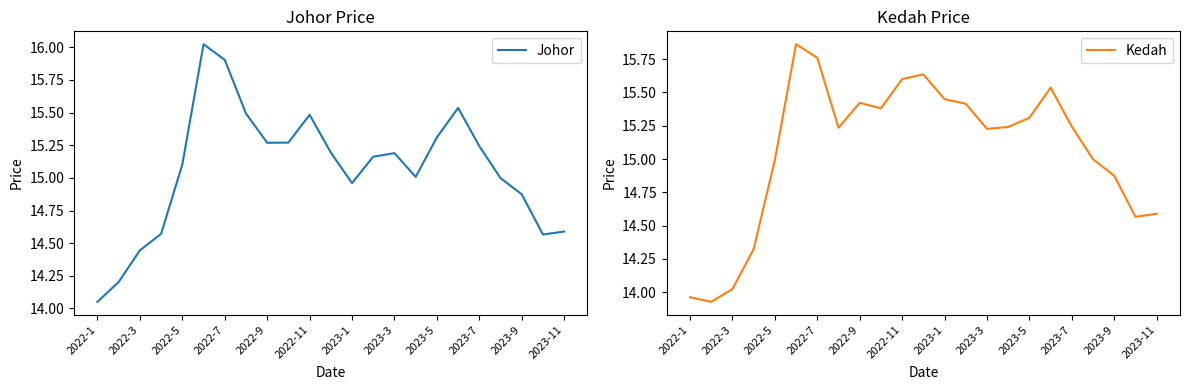

What is the sum of all Johor values?

346.4